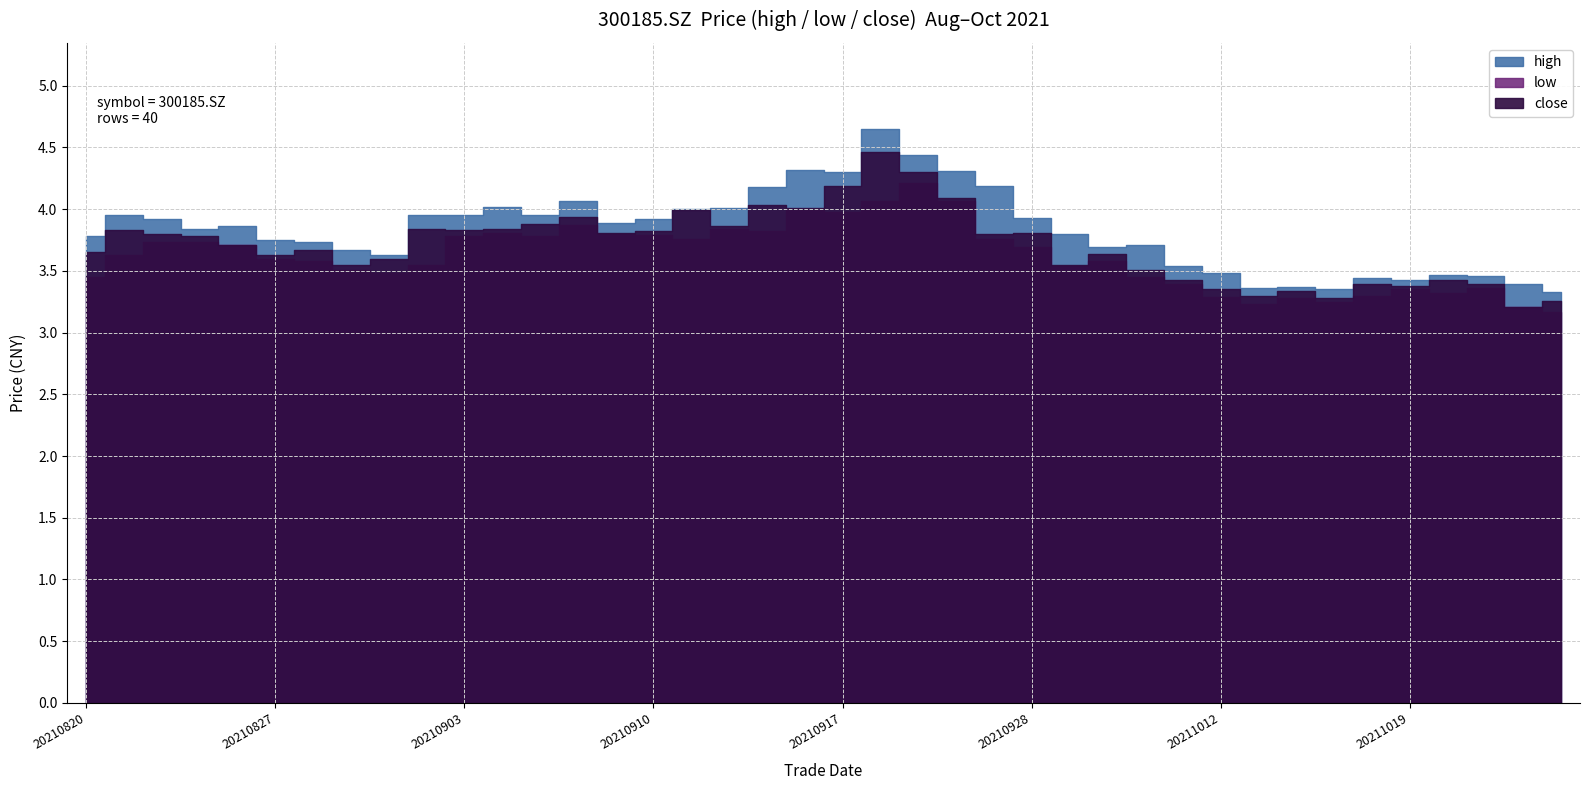

At which category does close reach its first local peak?

20210823